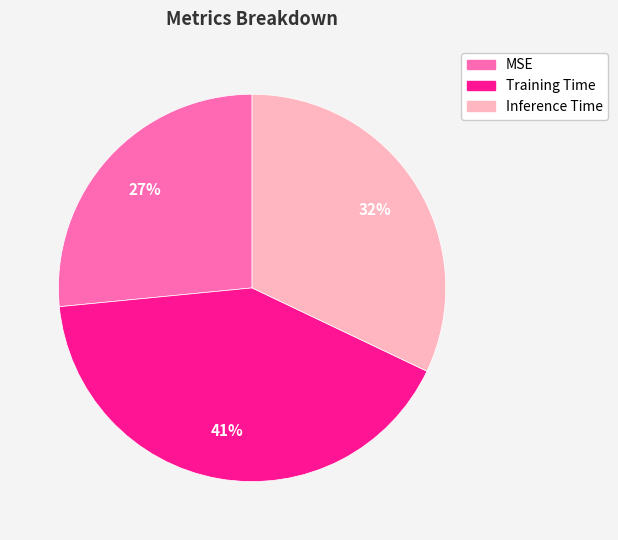

To the nearest percent, what is the combined percentage of Training Time and MSE?

68%